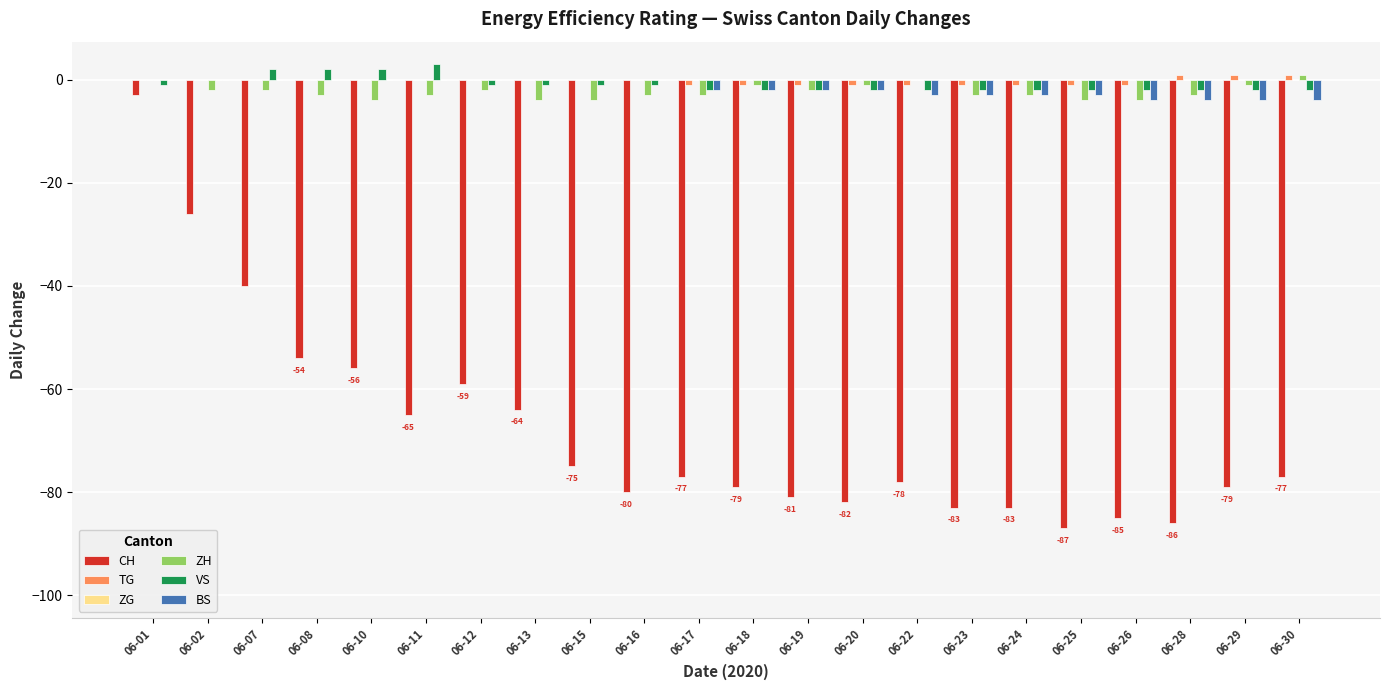

What is the sum of all CH values?

-1499